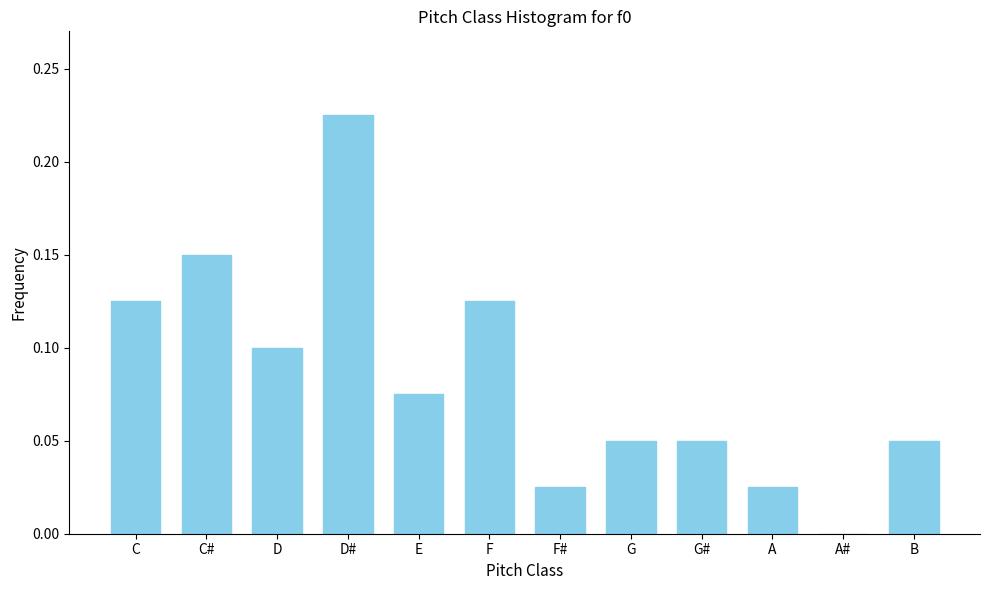

Is it true that the value at G is 0.1?

True